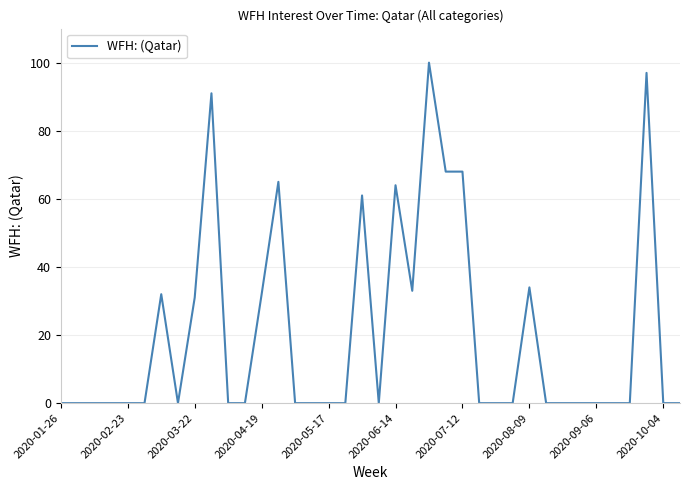

Reading left to right, what are all the values shown in this chart?

0	0	0	0	0	0	32	0	31	91	0	0	32	65	0	0	0	0	61	0	64	33	100	68	68	0	0	0	34	0	0	0	0	0	0	97	0	0